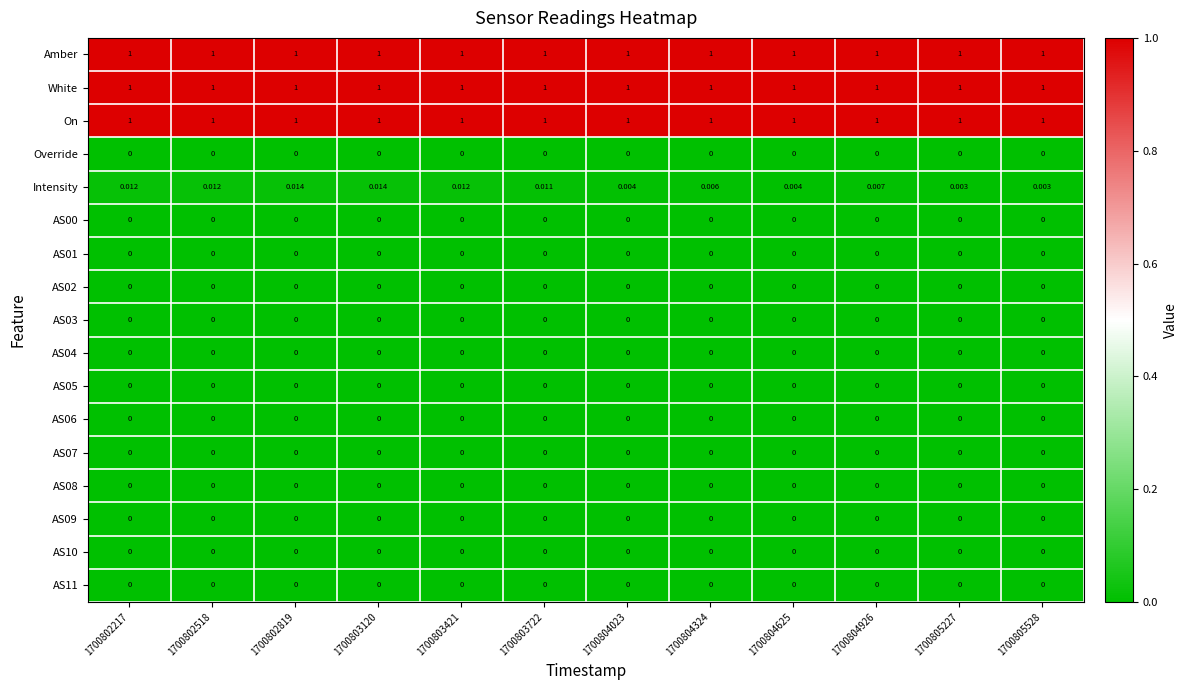

Which series changed the most between 1700802217 and 1700804023?

Intensity